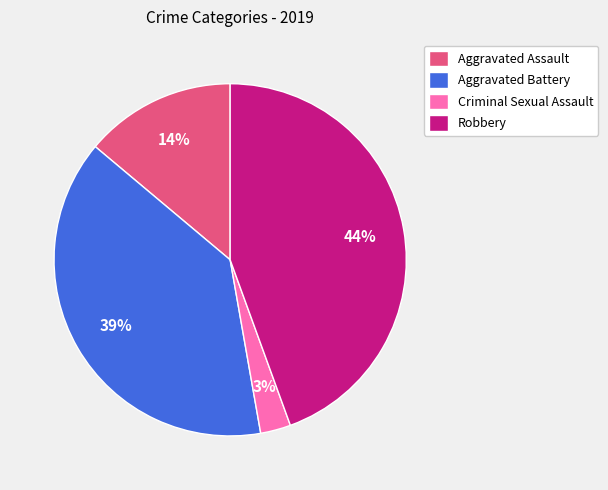

To the nearest percent, what is the average slice percentage?

25%